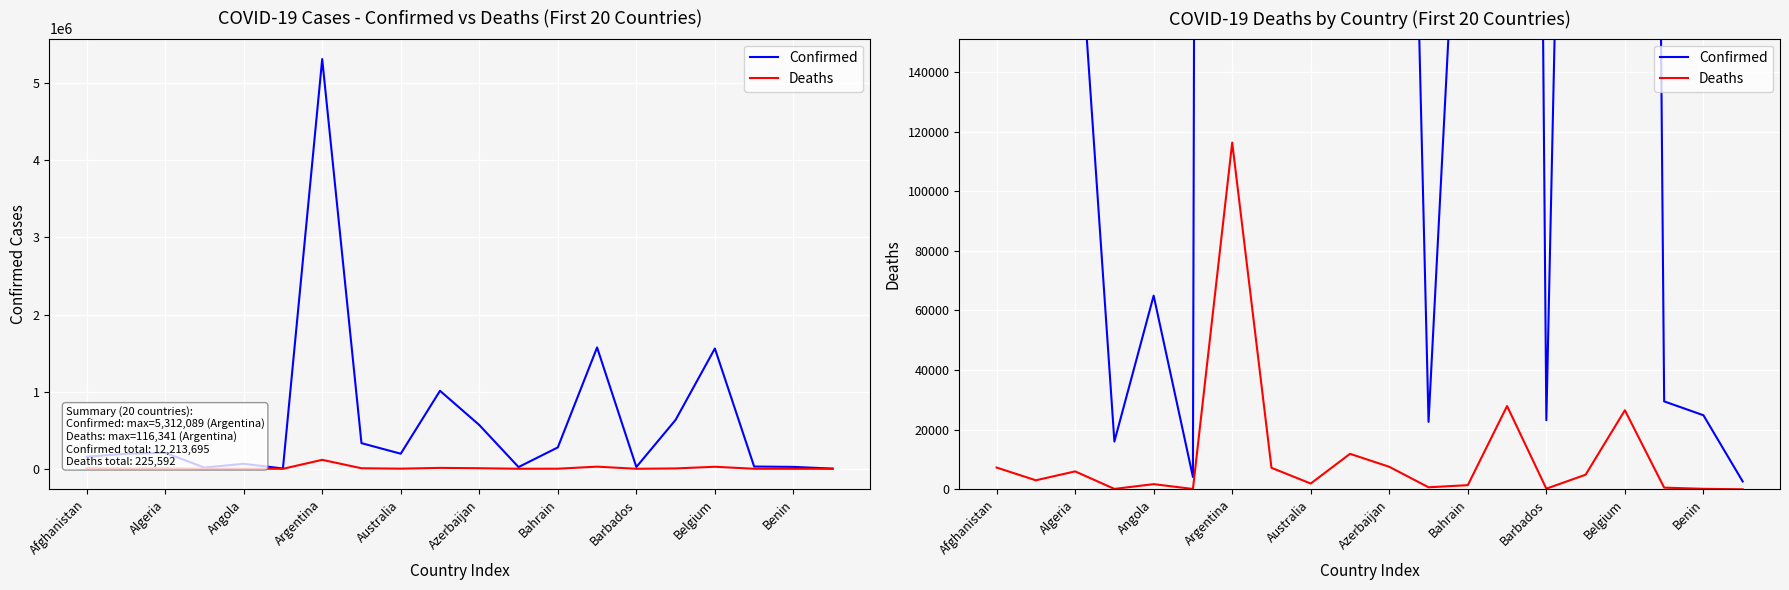

True or false: Confirmed and Deaths intersect in this chart.

False